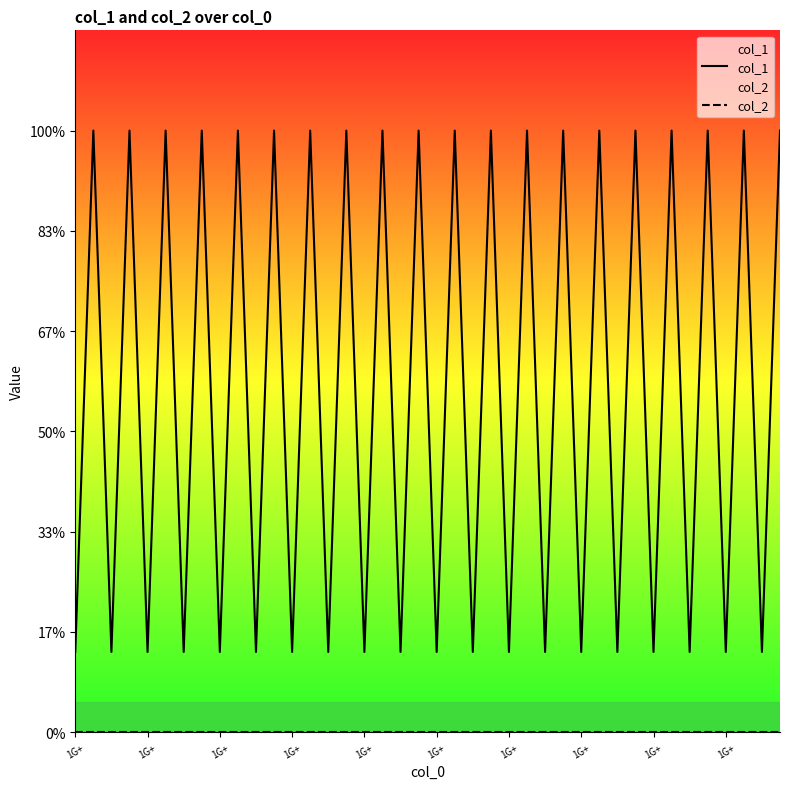

What is the difference between the maximum and minimum values in the col_1 series?

26